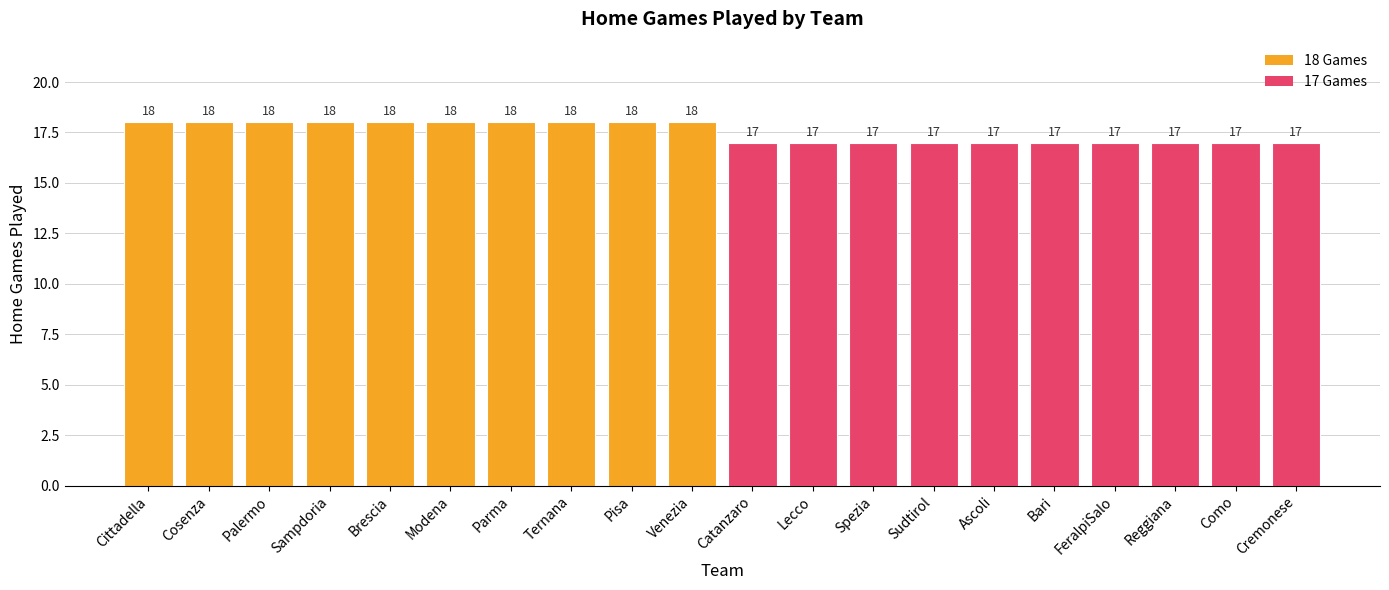

Is it true that the value at Cosenza is 31?

False